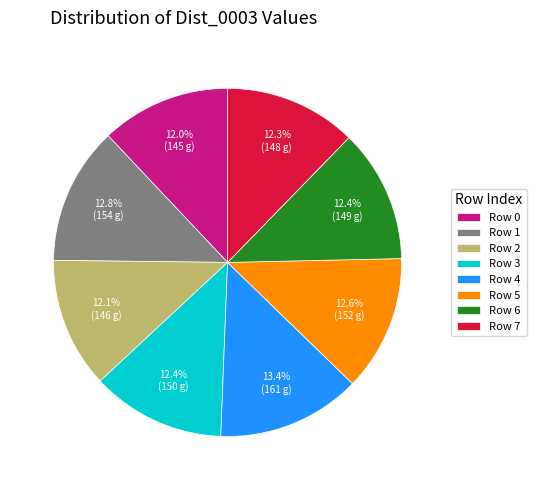

What is the ratio of the value at Row 3 to the value at Row 4?

0.9